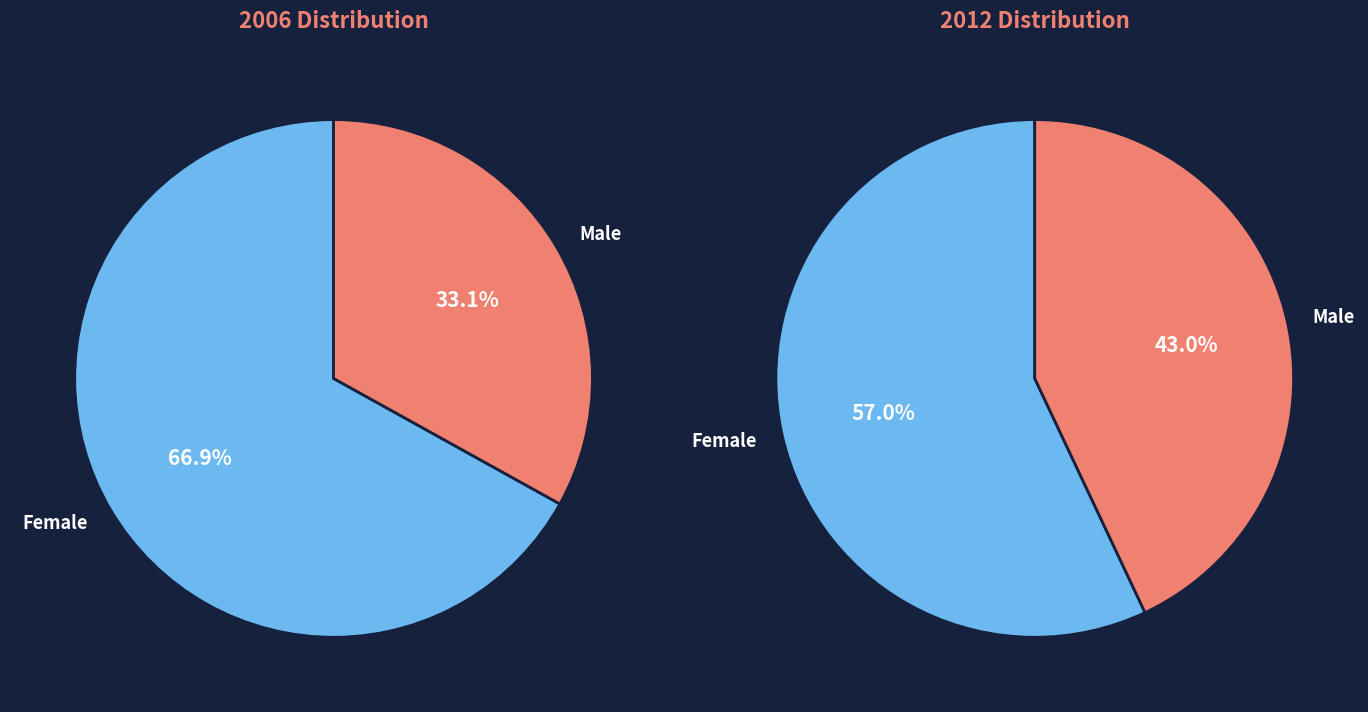

How much of the chart is everything except Male?

66.9%